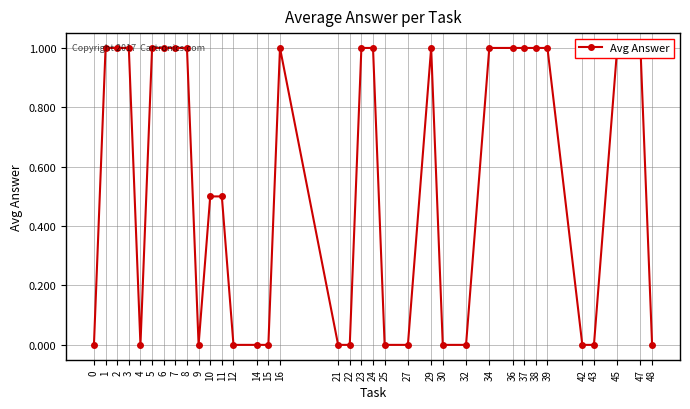

True or false: the data shows 0.4 at 30.

False